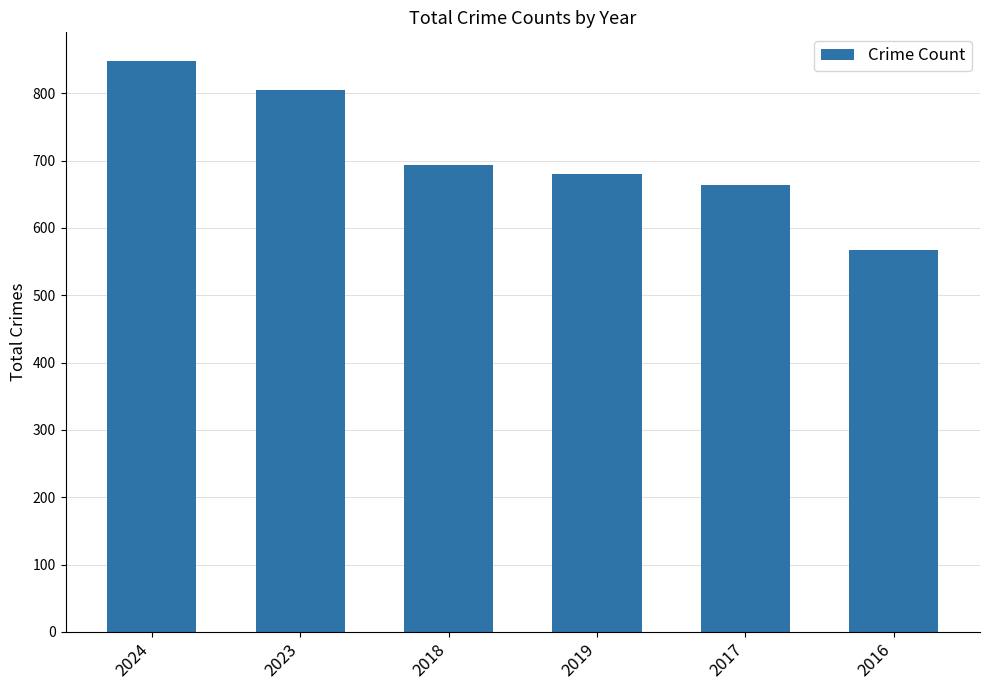

What is the difference between the maximum and minimum values?

281